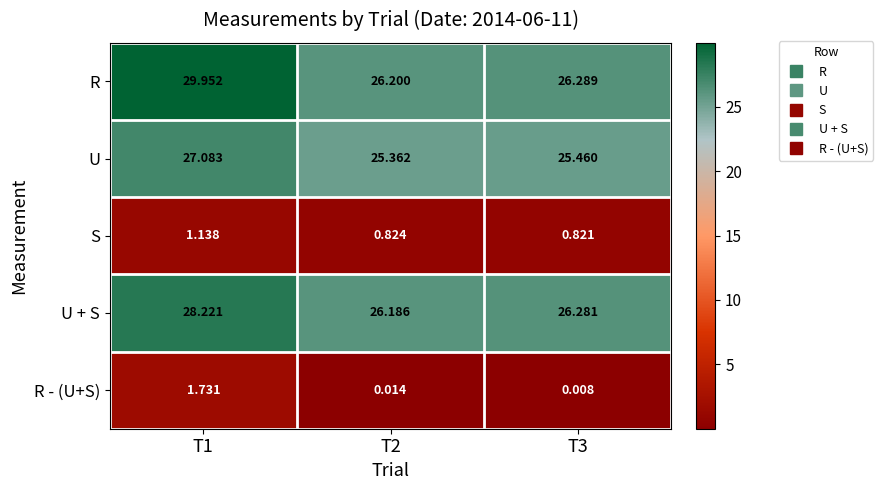

At how many categories does at least one series exceed 0?

3